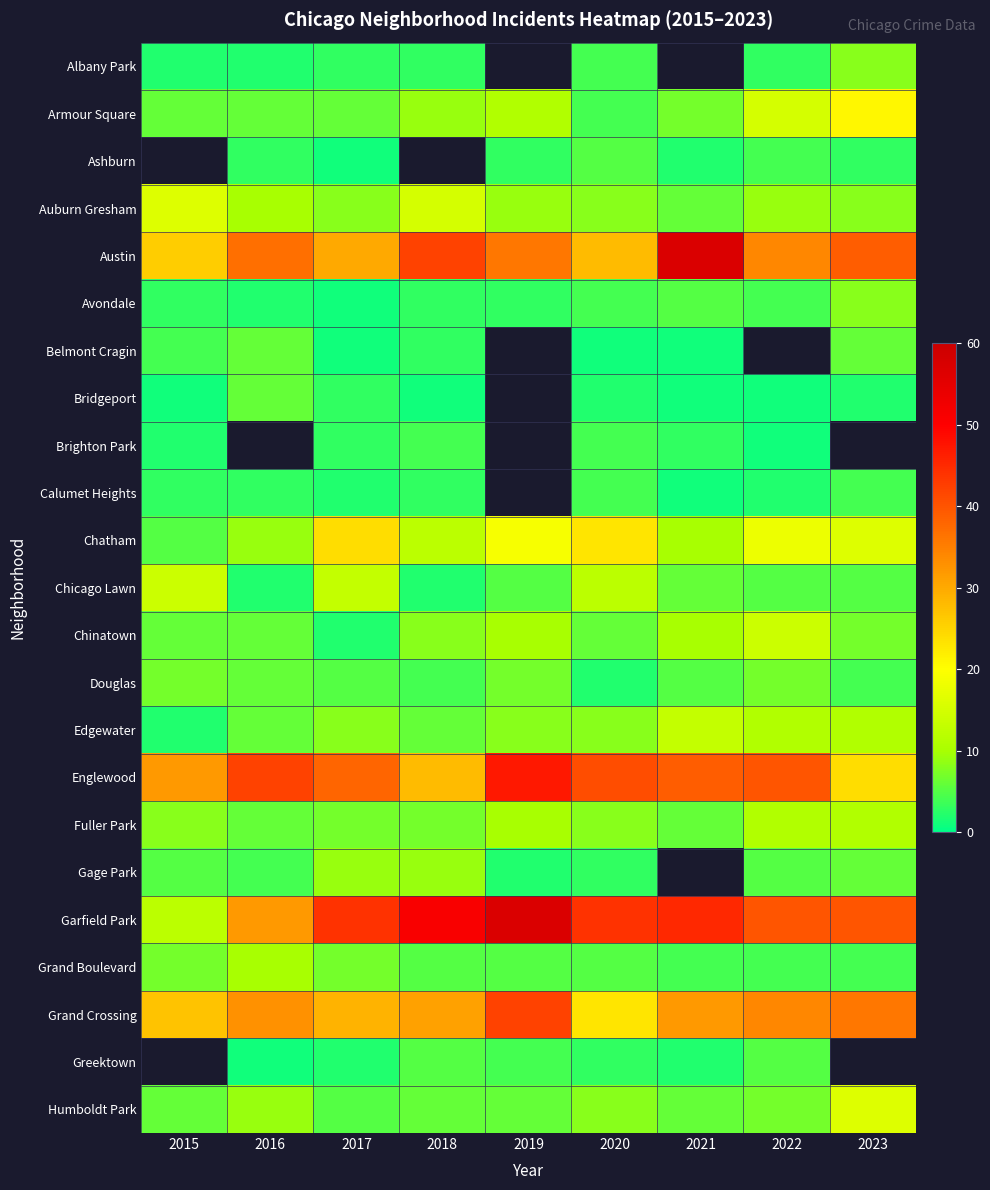

What is the difference between the Bridgeport values at 2016 and 2020?

4.0